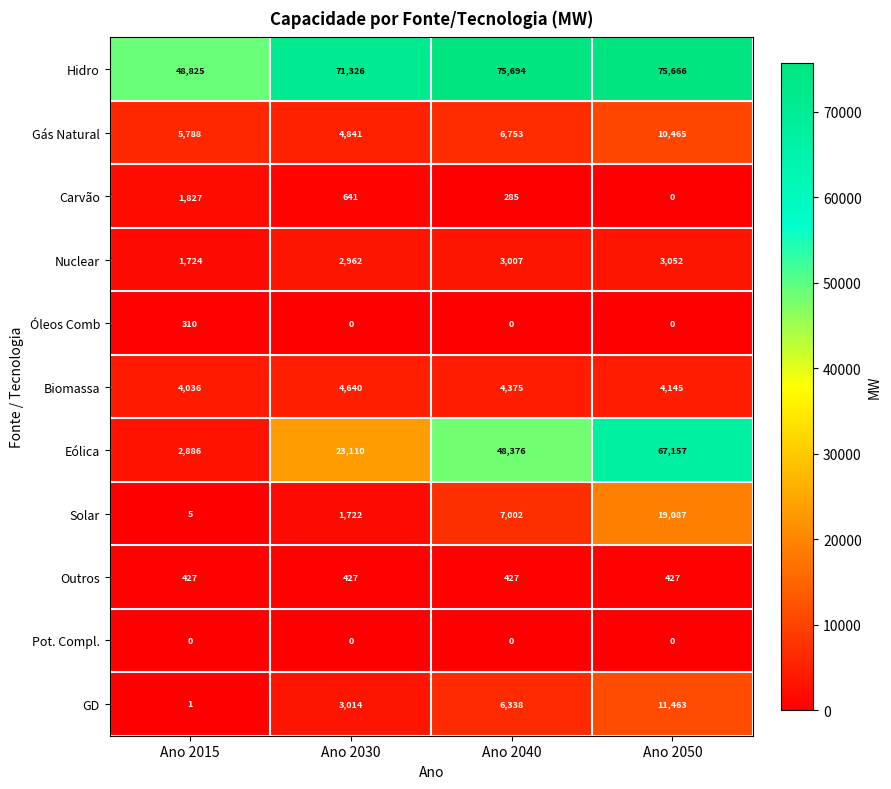

What is the difference between the second highest and minimum values in the Eólica series?

45490